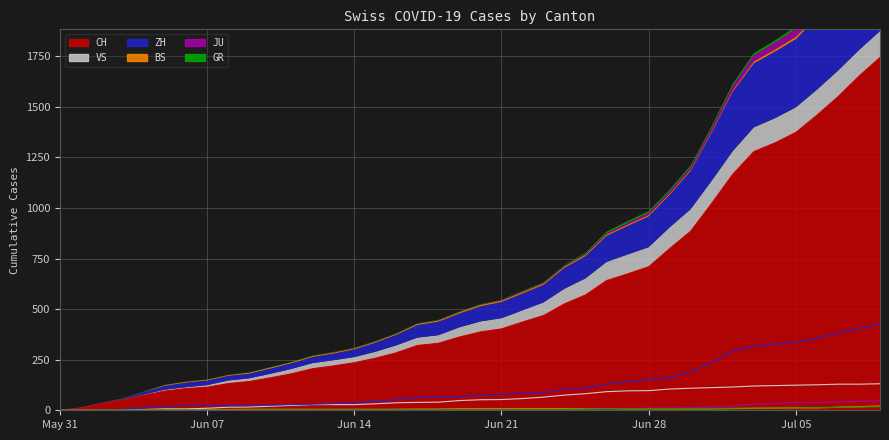

True or false: CH and GR cross at least once.

False